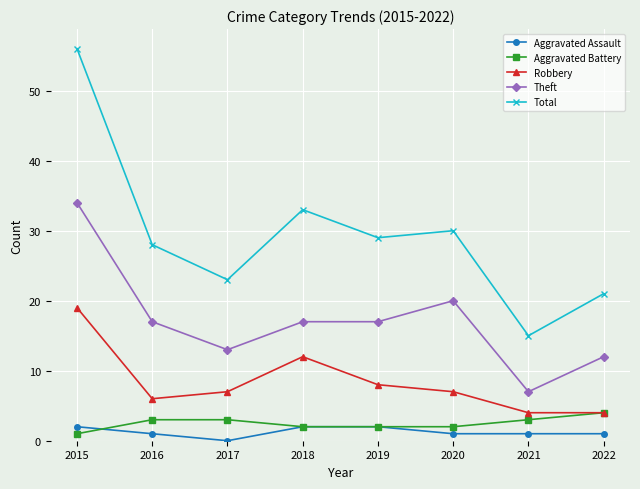

What is the total value across all series at 2015?

112